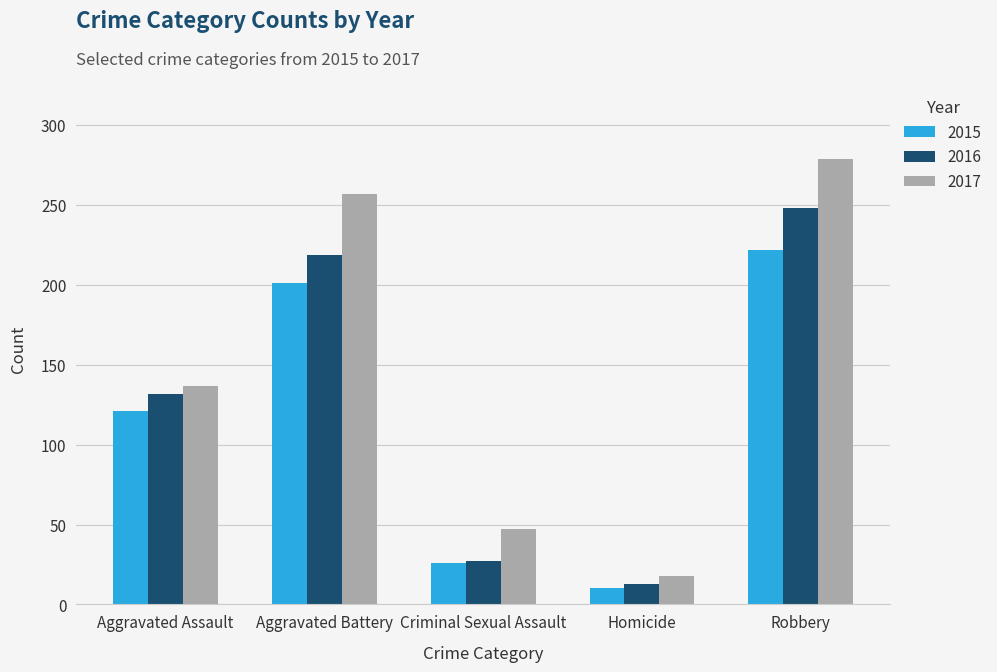

At how many categories does at least one series exceed 111?

3